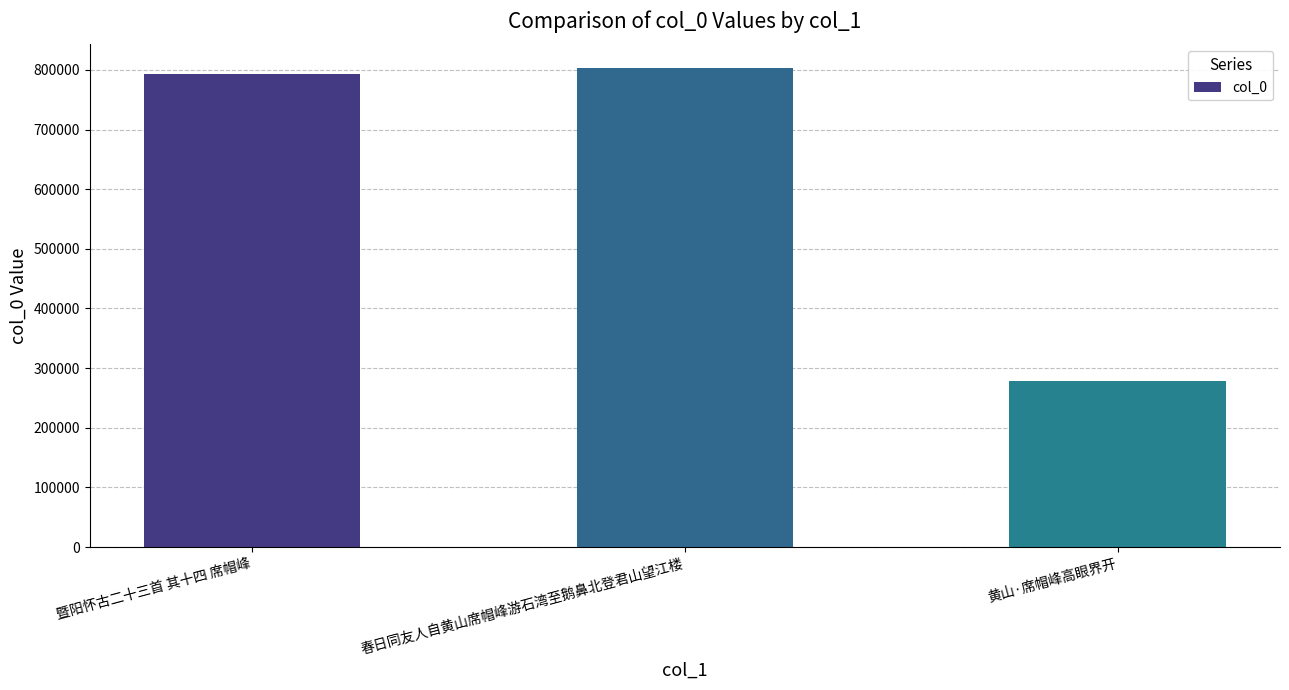

How many categories are shown in the chart?

3